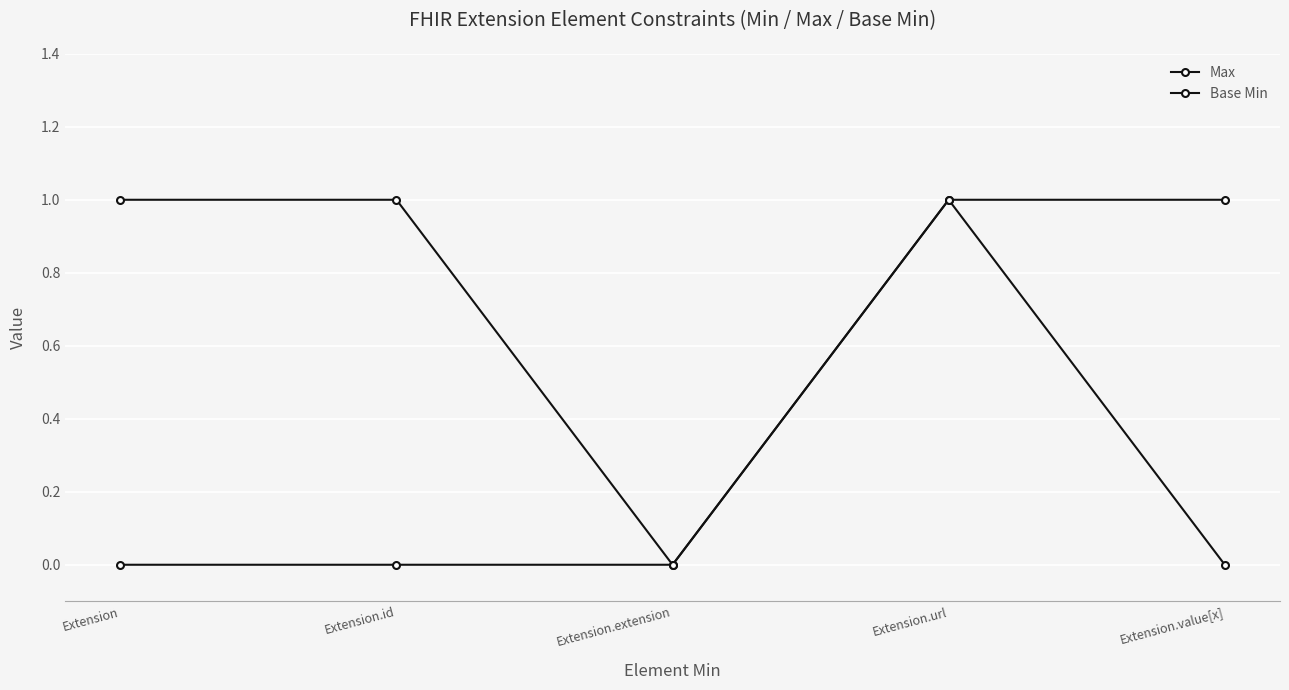

Is this an area chart (filled region under the line)?

No